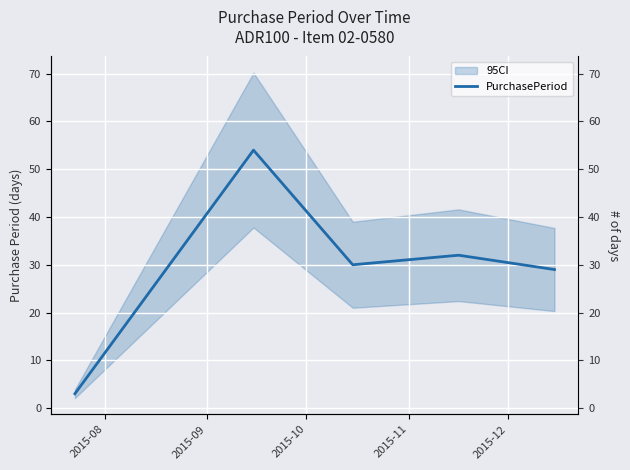

What is the sum of the values at 2015-08 and 2015-11?

35